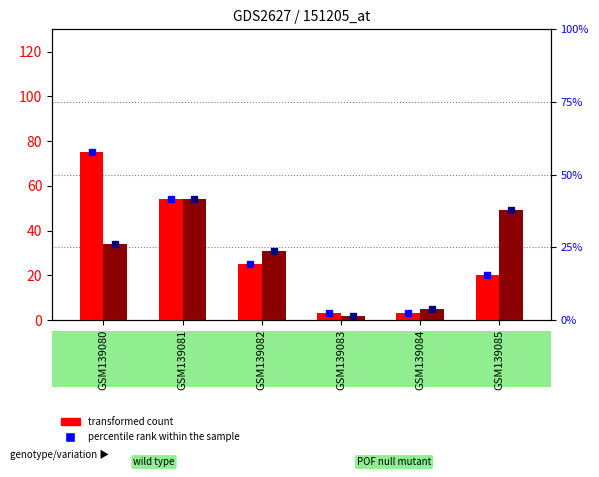

The value of transformed count (k2) at GSM139080 is 34. True or false?

True